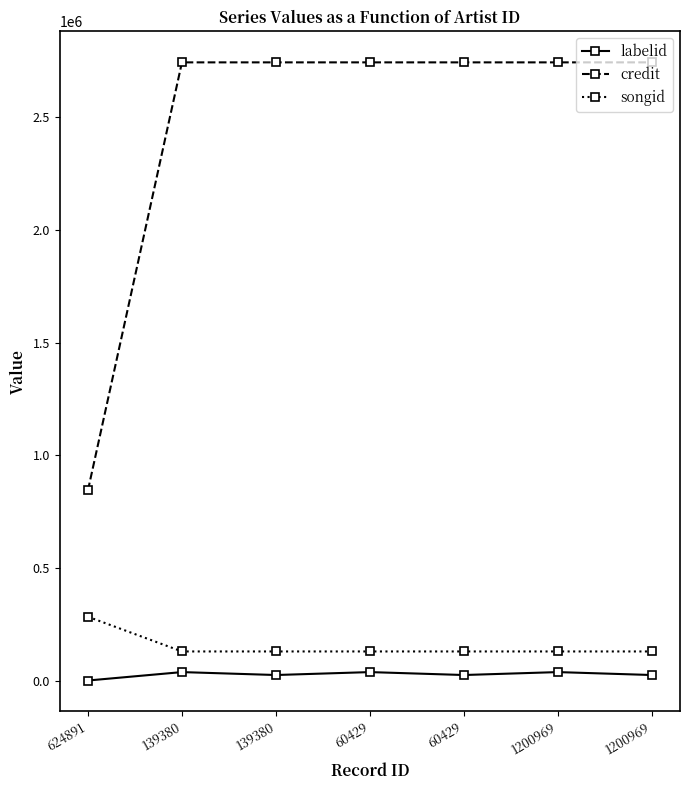

How many lines are shown in the chart?

3